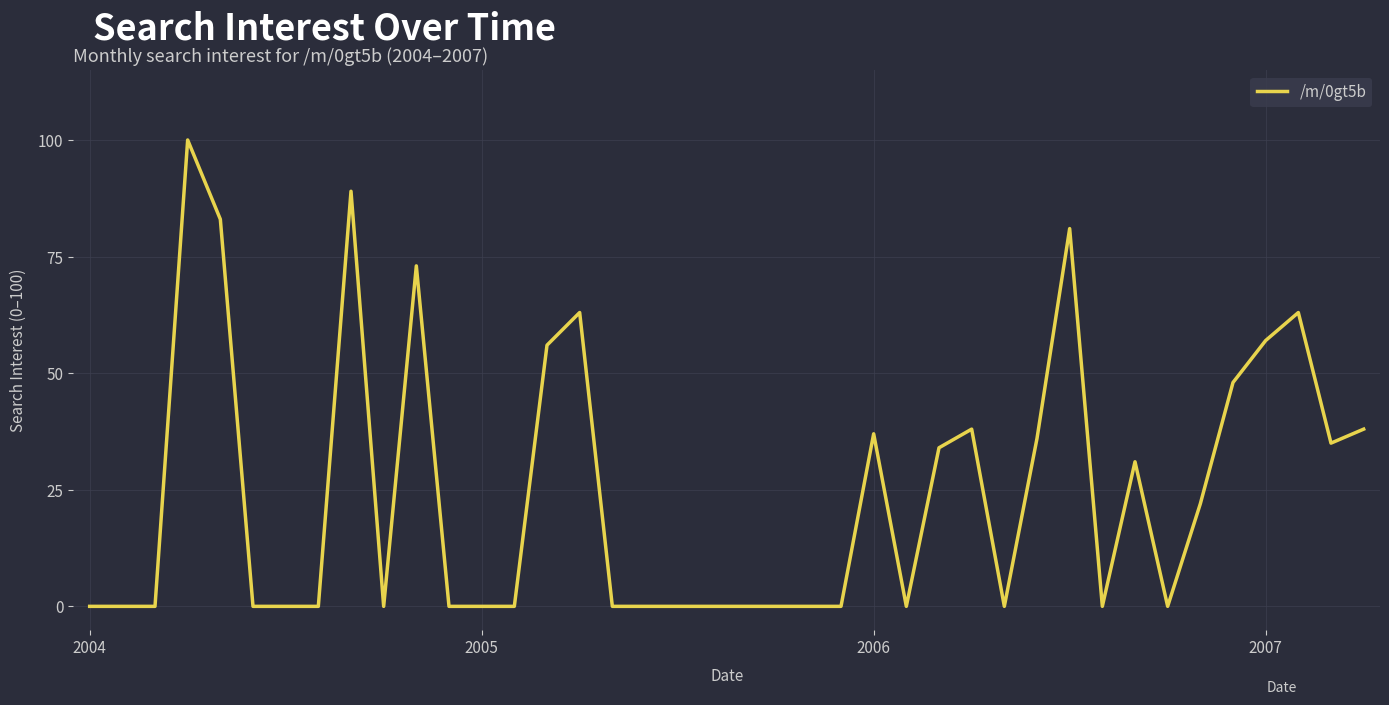

Reading left to right, extract all data points from this chart.

0	0	0	100	83	0	0	0	89	0	73	0	0	0	56	63	0	0	0	0	0	0	0	0	37	0	34	38	0	36	81	0	31	0	22	48	57	63	35	38